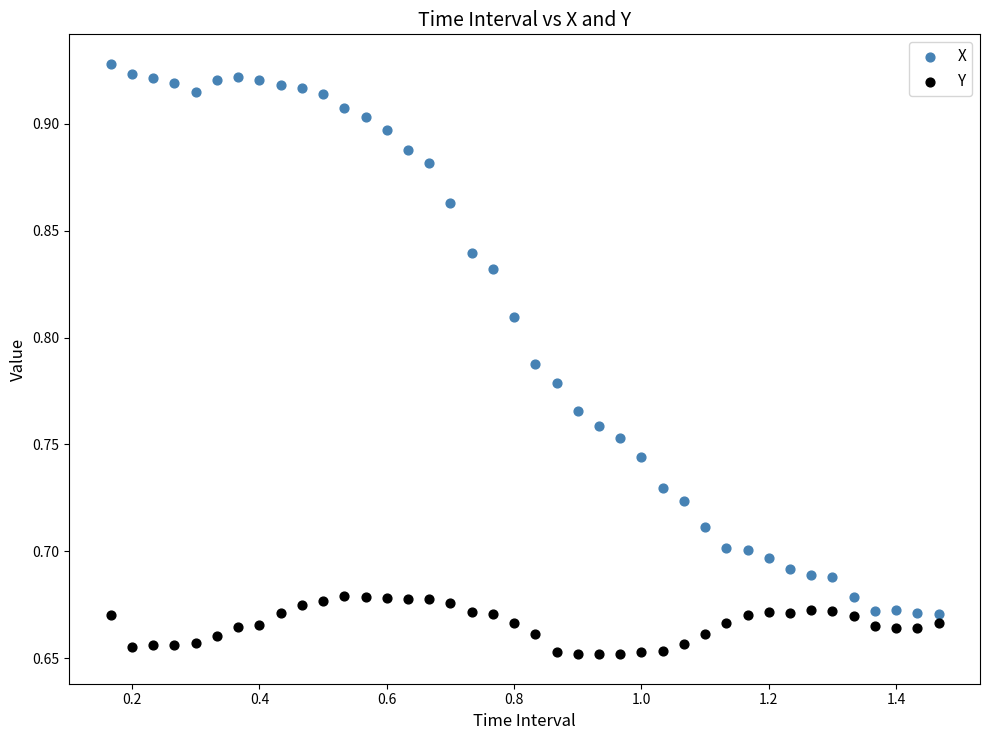

Across all data points, what is the range of X values (max minus min)?

1.3